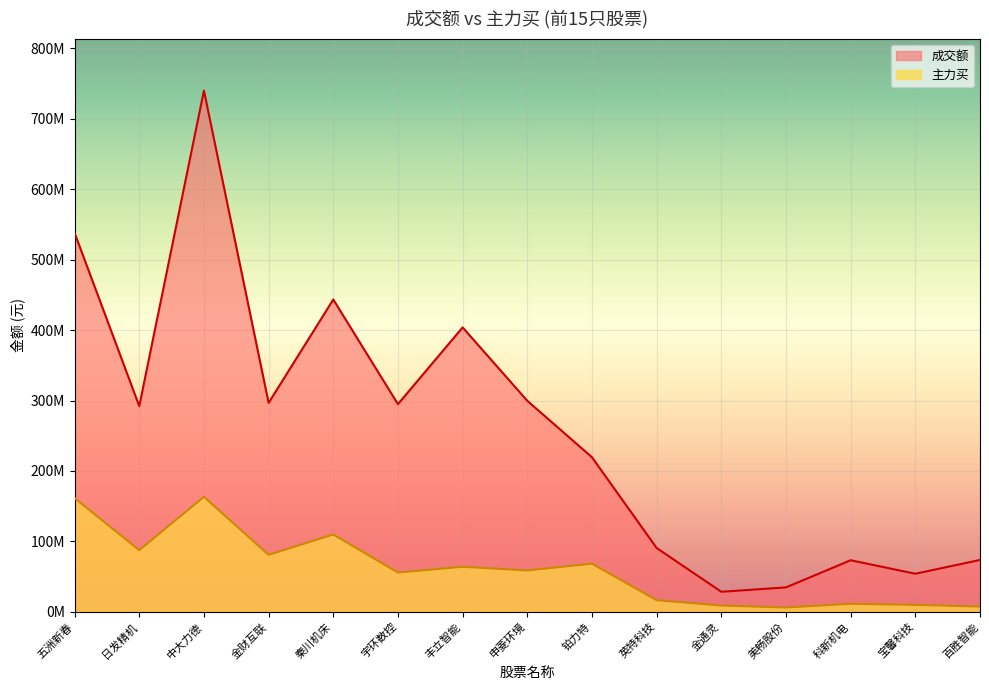

What is the difference between the maximum and minimum values in the 成交额 series?

711649761